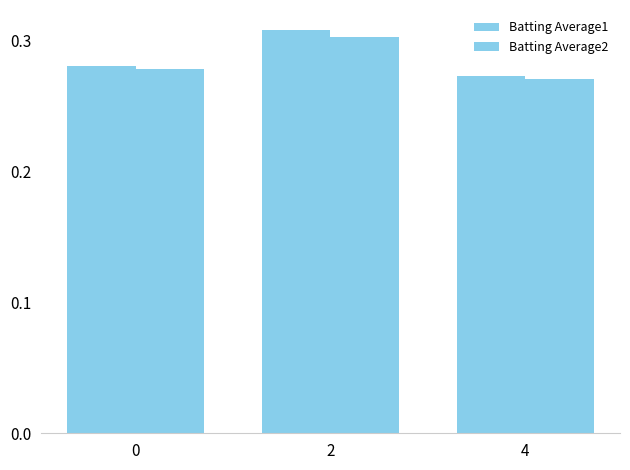

Does the chart contain stacked bars?

No